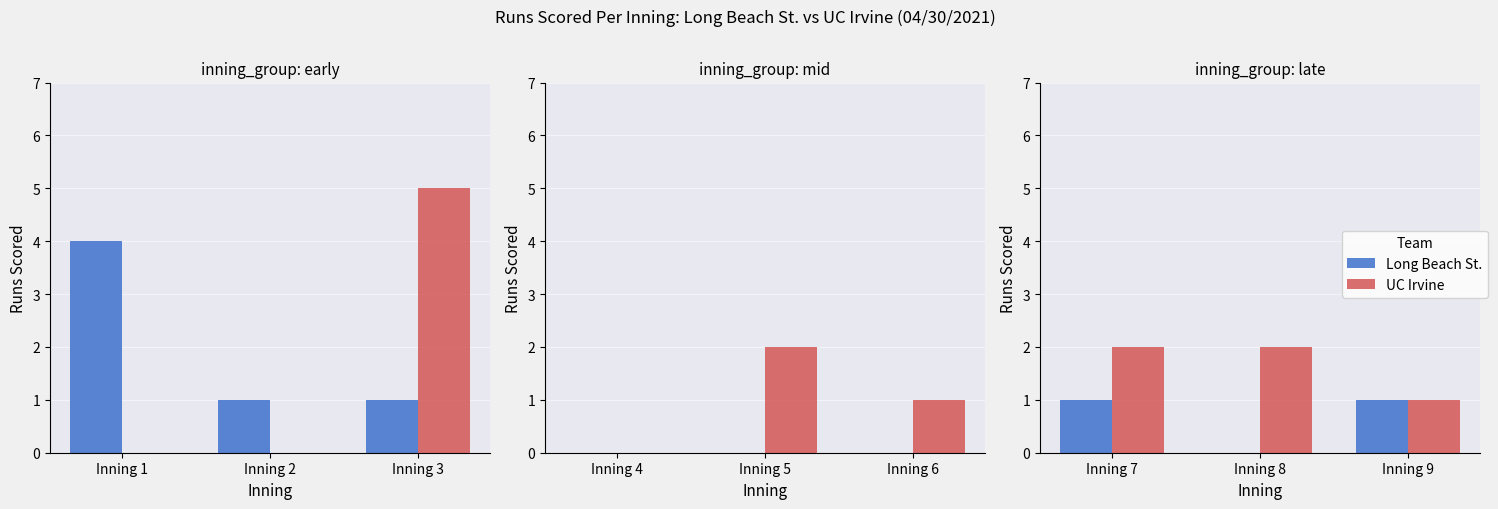

List the series in order of their overall mean, highest first.

UC Irvine, Long Beach St.